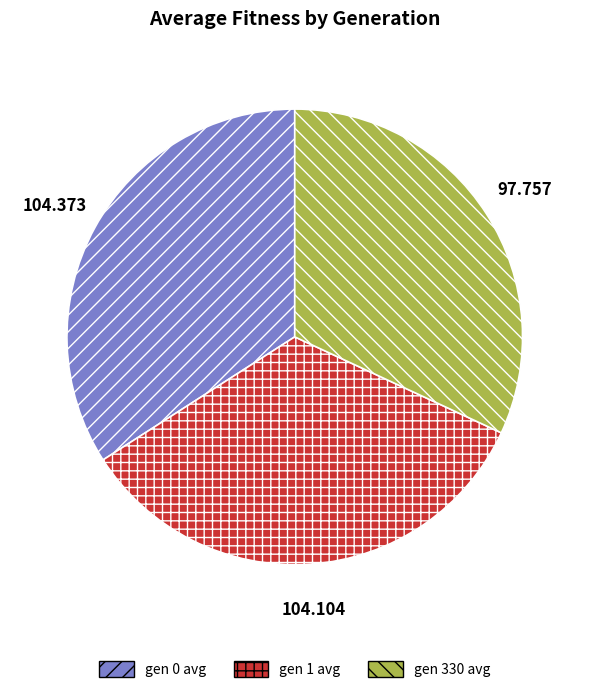

Is gen 330 avg the majority of the pie?

No